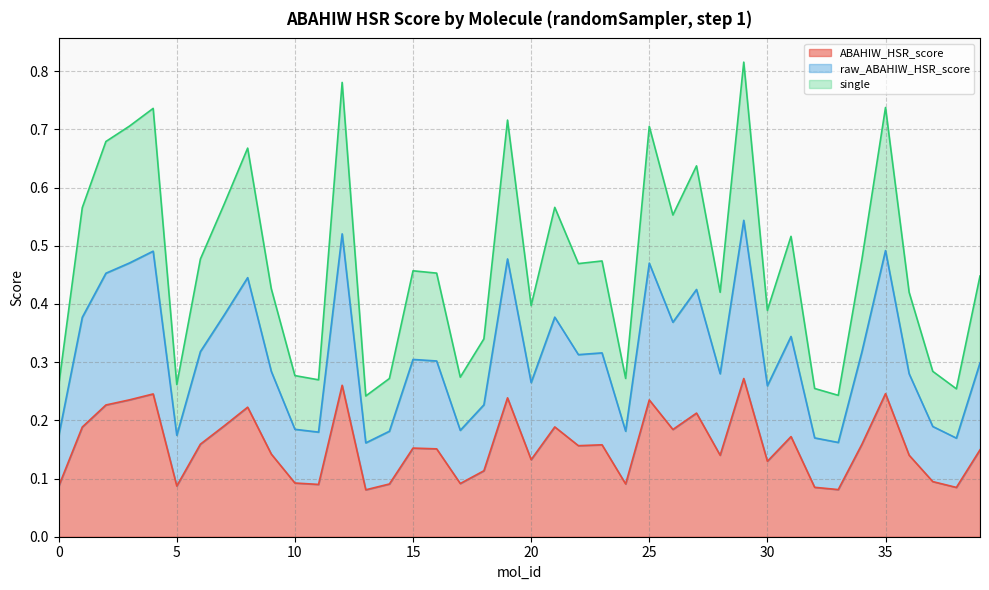

True or false: ABAHIW_HSR_score has a value of 0.2 at 15.

False